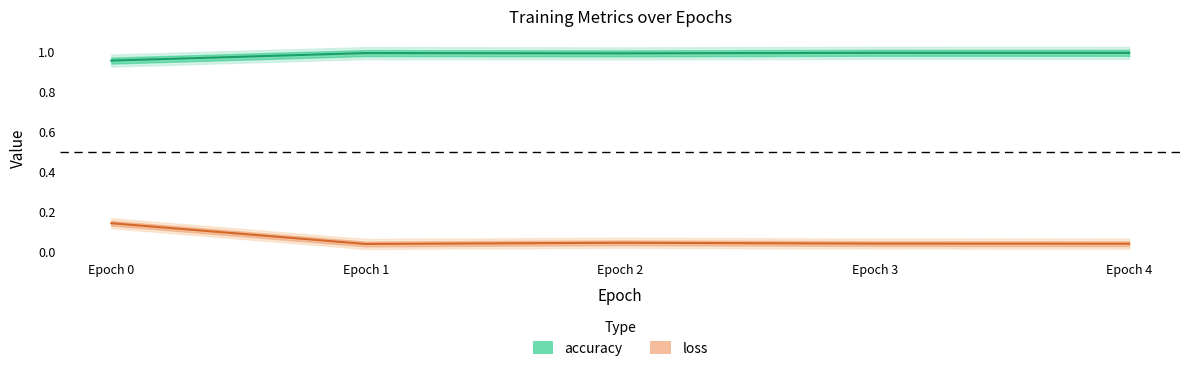

What is the value of the accuracy point at the 2nd from the left?

1.0